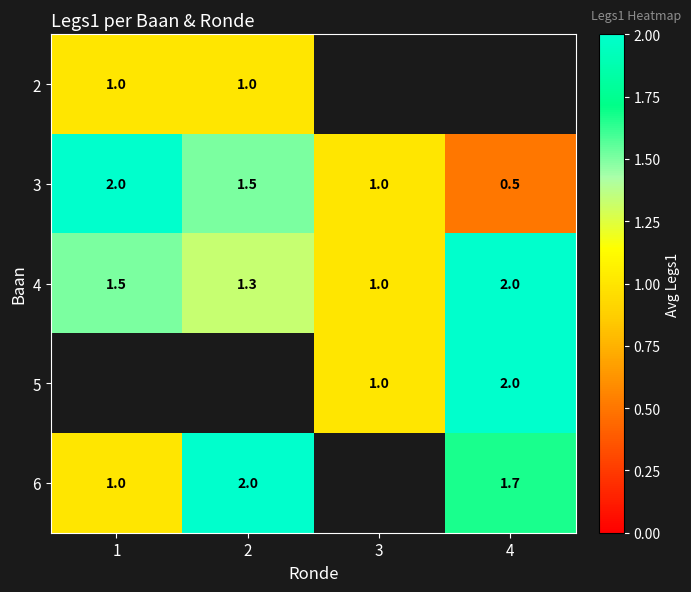

What is the difference between the maximum and second lowest values in the 3 series?

1.0